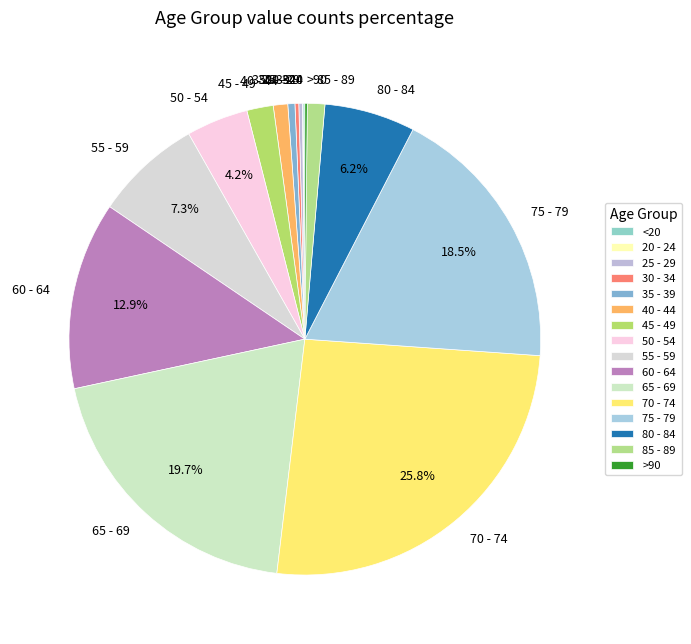

Between 85 - 89 and 45 - 49, which is larger?

45 - 49